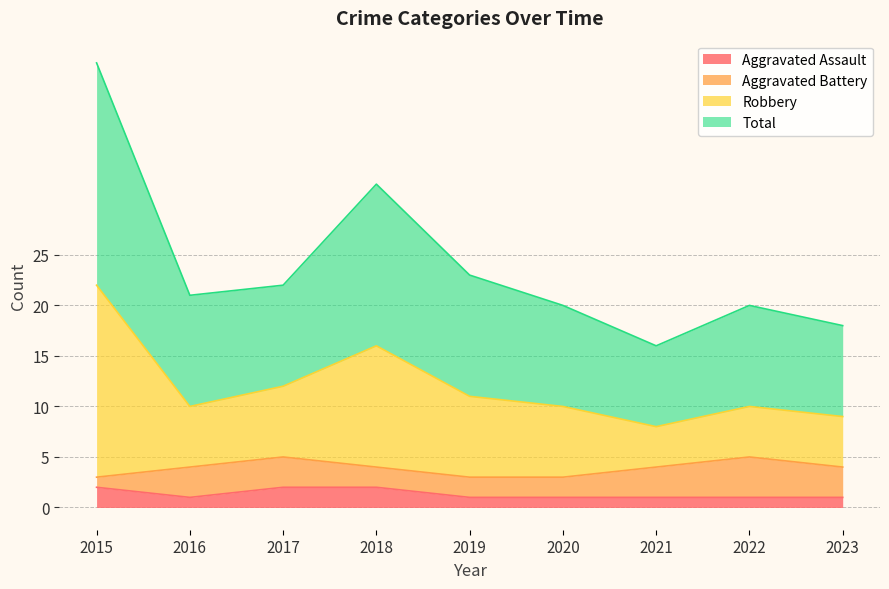

True or false: Robbery has a value of 34 at 2017.

False